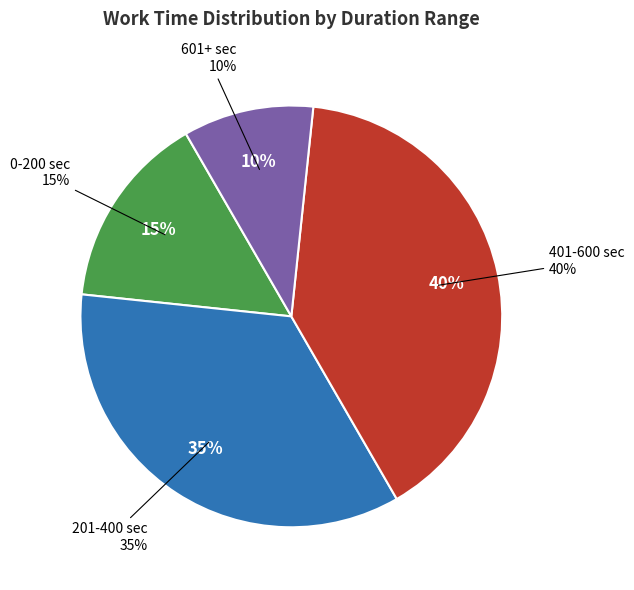

Does Mon Mar 09 16:51:27 PDT 2015 account for over 50% of the chart?

No